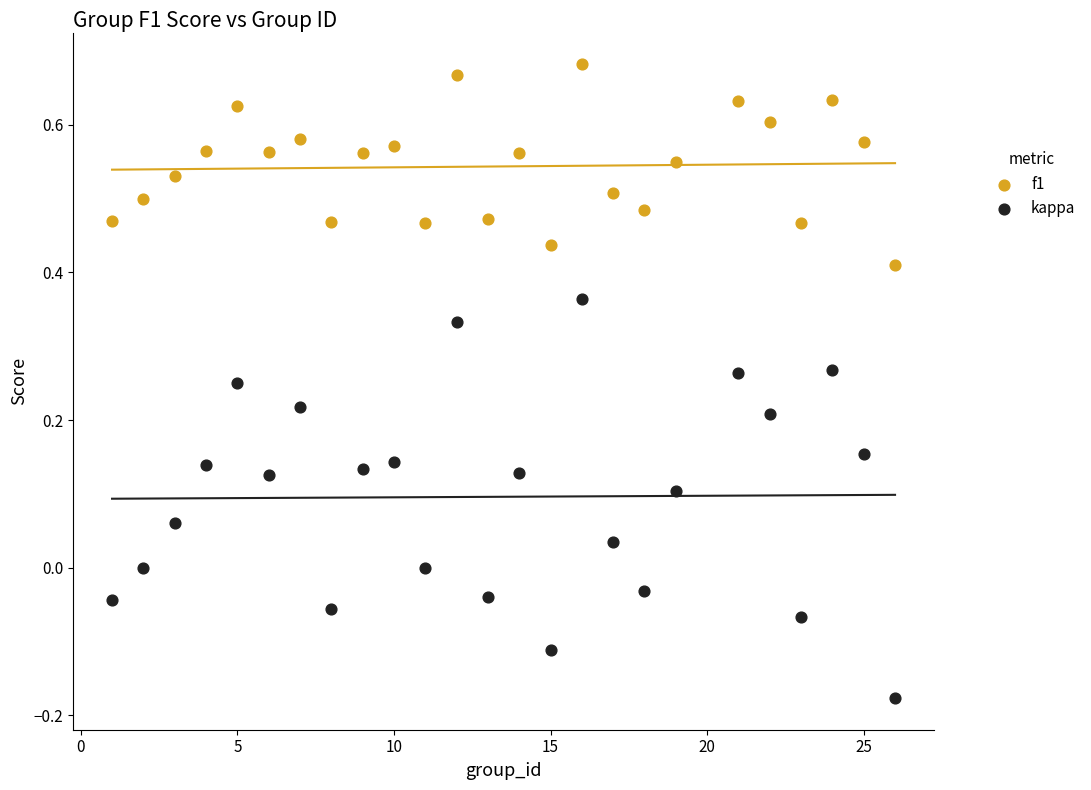

Which series reaches the maximum Y coordinate?

f1